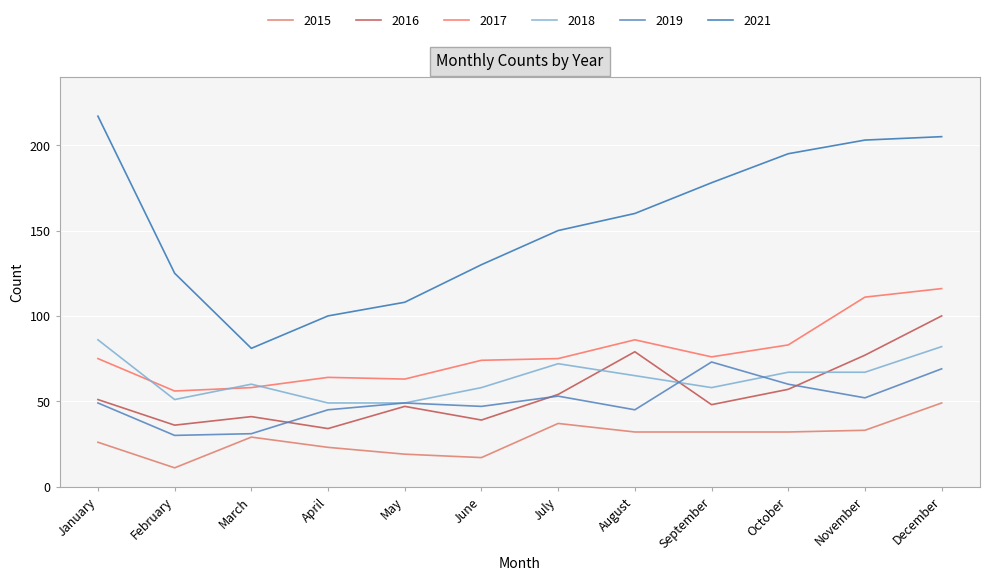

True or false: 2016 and 2021 intersect in this chart.

False